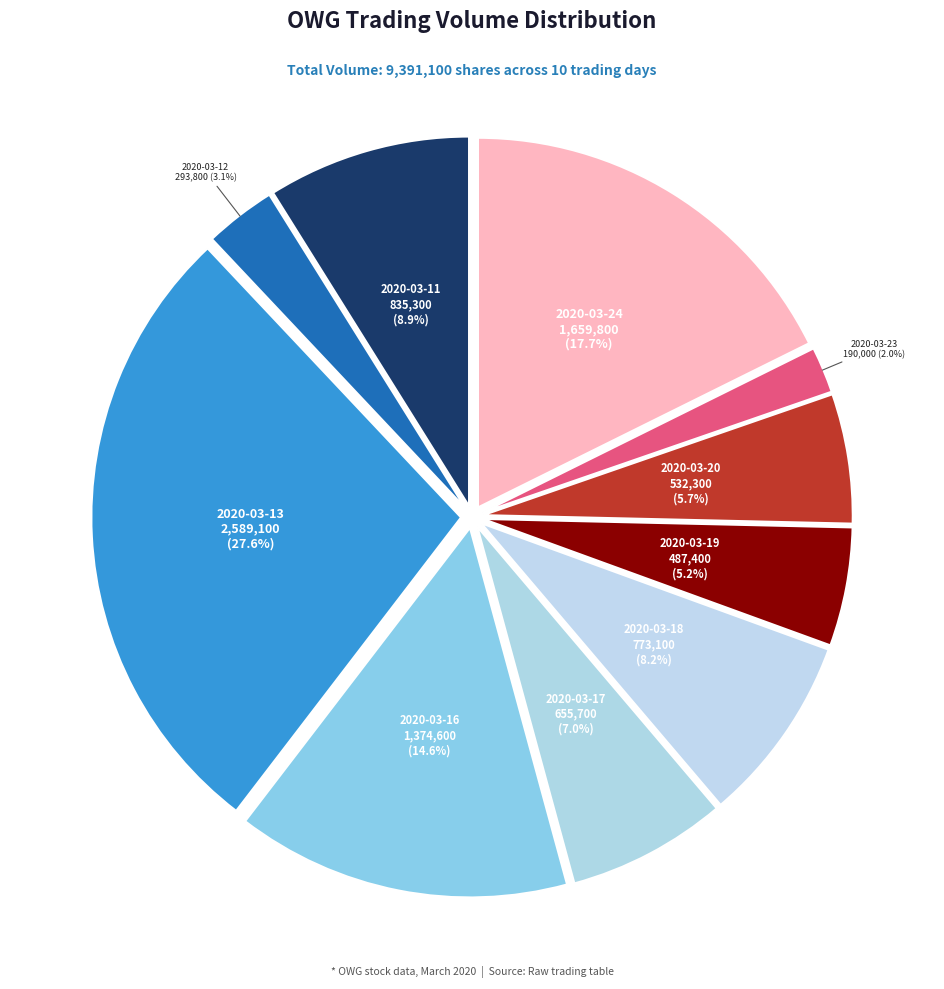

To the nearest percent, what is the difference between the largest and smallest slice percentages?

26%